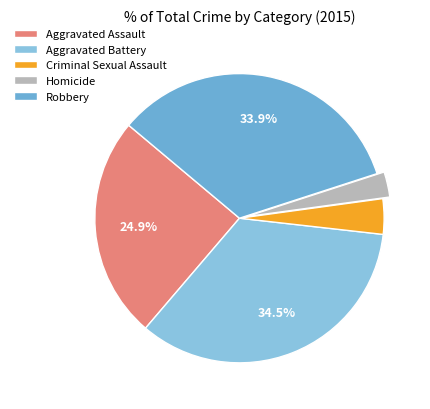

What is the total percentage of Robbery and Aggravated Assault?

58.8%